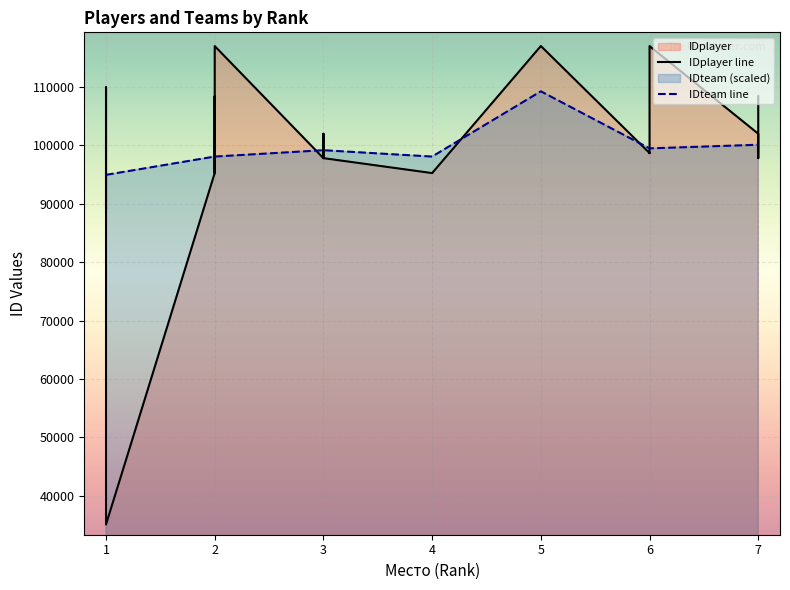

What is the average value of the IDplayer line series?

99629.7